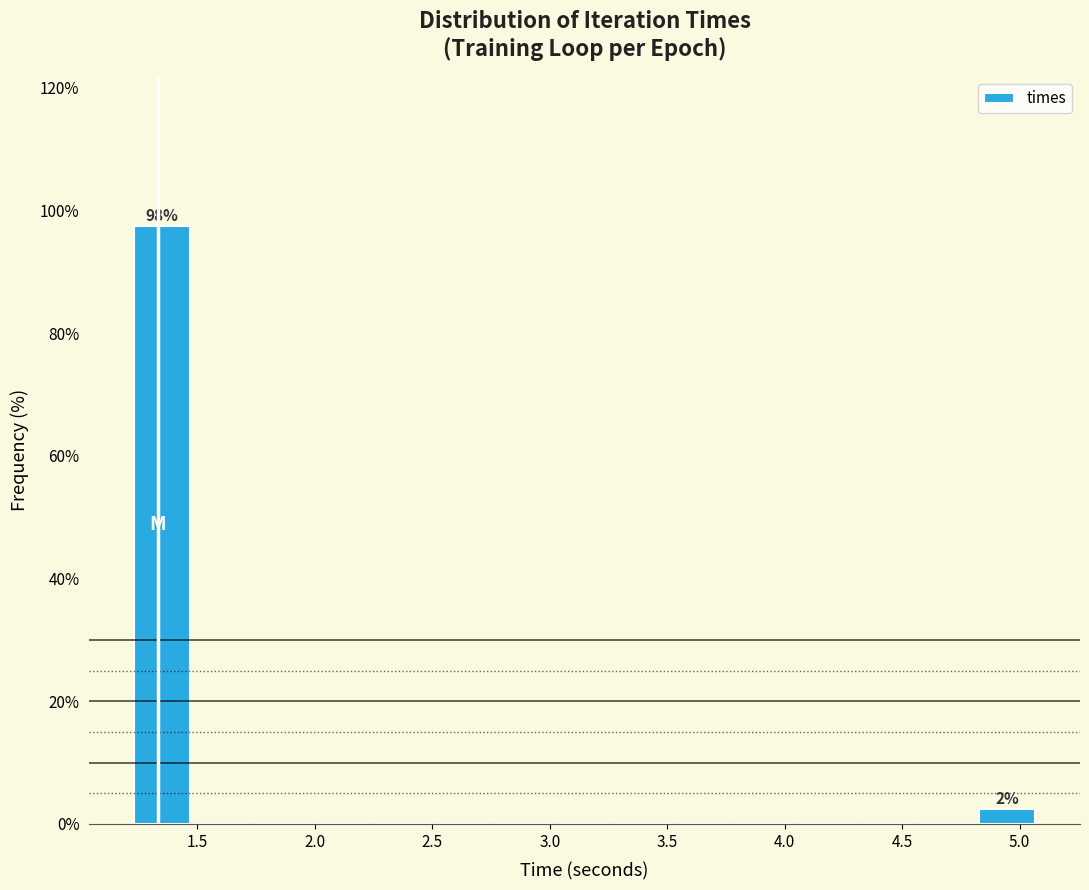

Which range on the x-axis has the tallest bar?

1.20 to 1.50